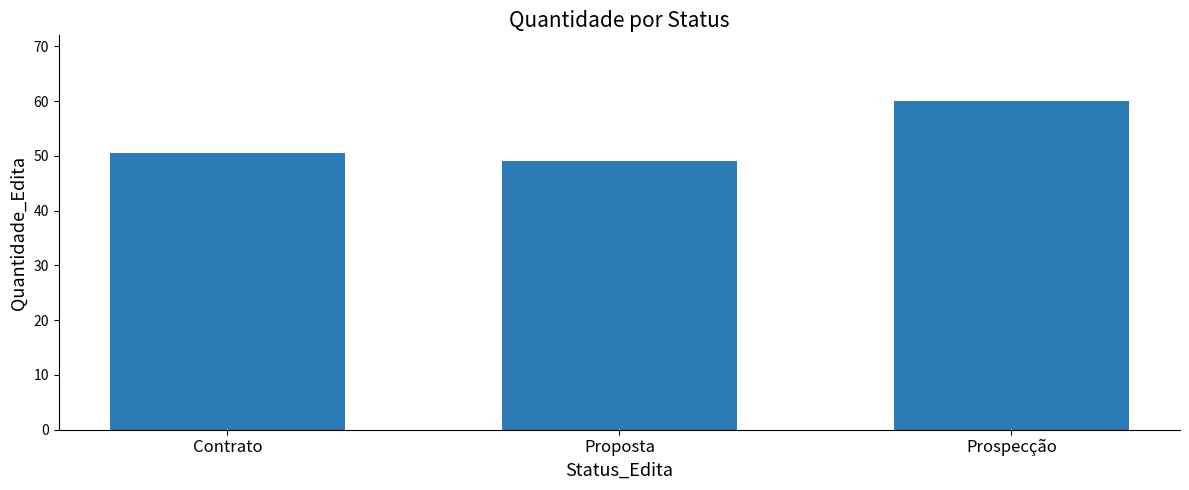

What is the change in value from Contrato to Proposta?

-1.5